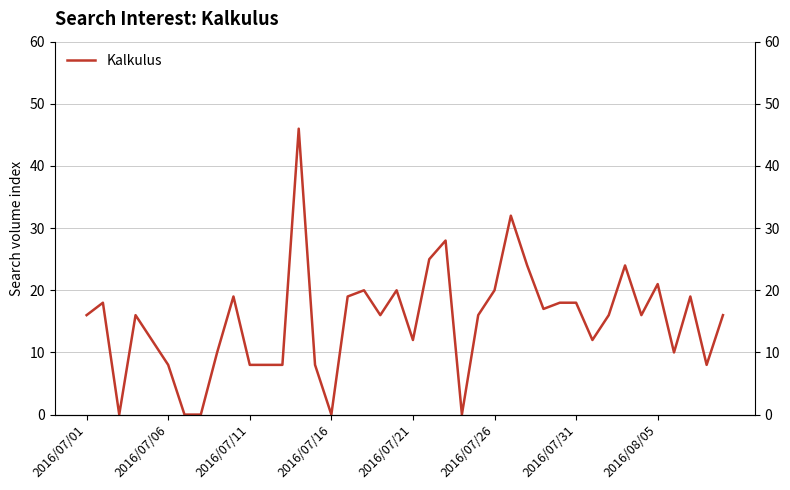

True or false: the data shows 13 at 17.

False